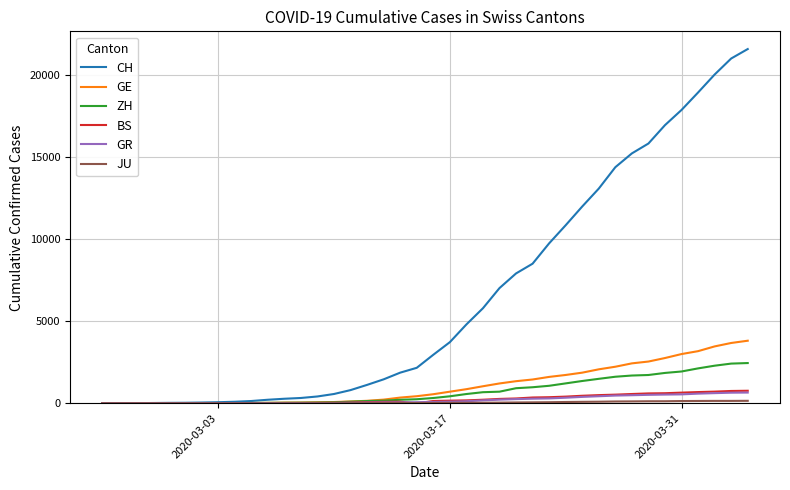

Which series has the largest range (max minus min)?

CH